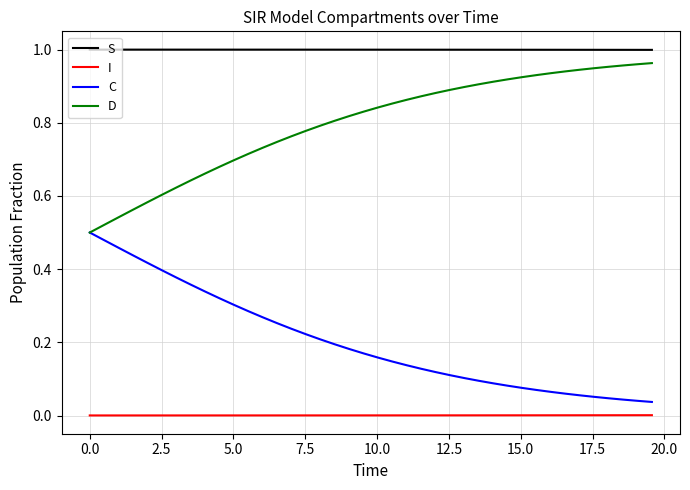

True or false: C and S cross at least once.

False